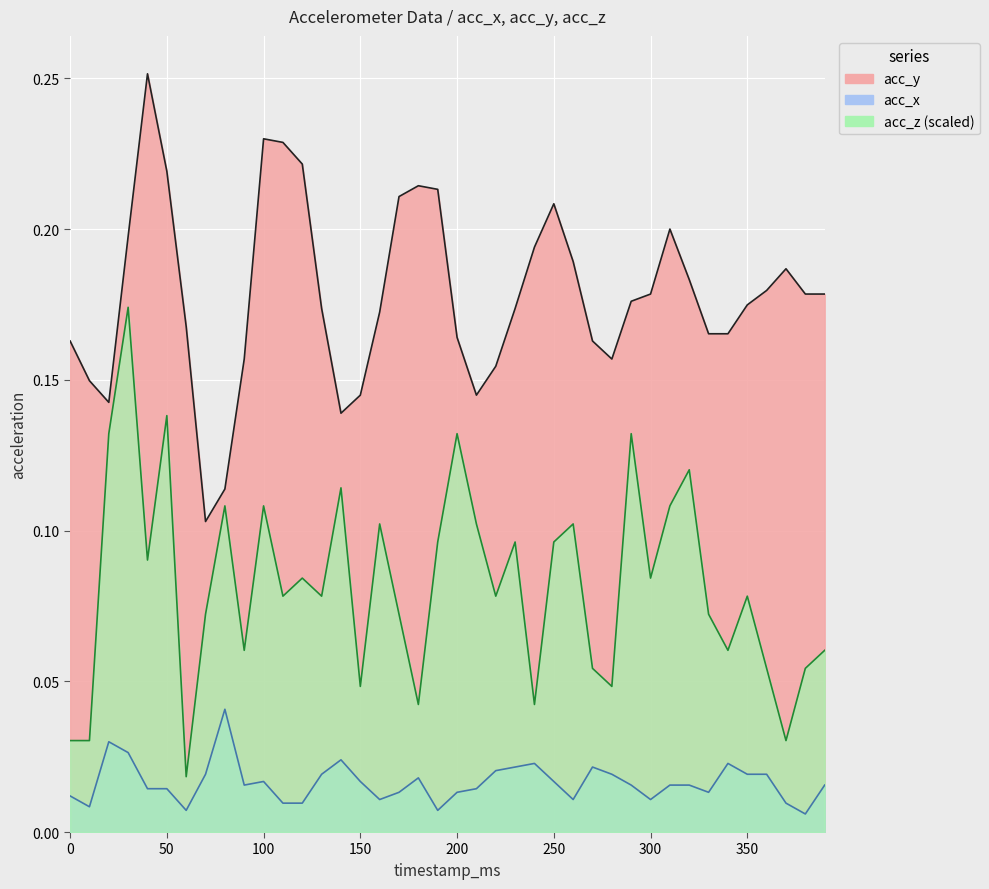

What is the total value across all series at 260?

0.3